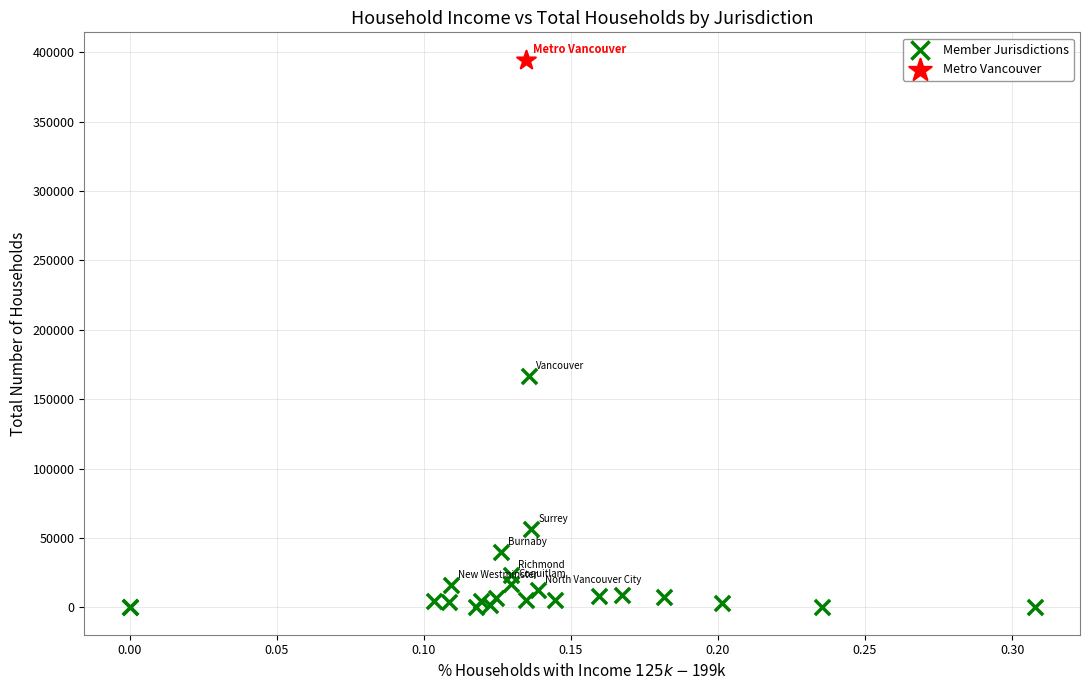

What are all the series names shown in the legend?

Member Jurisdictions, Metro Vancouver